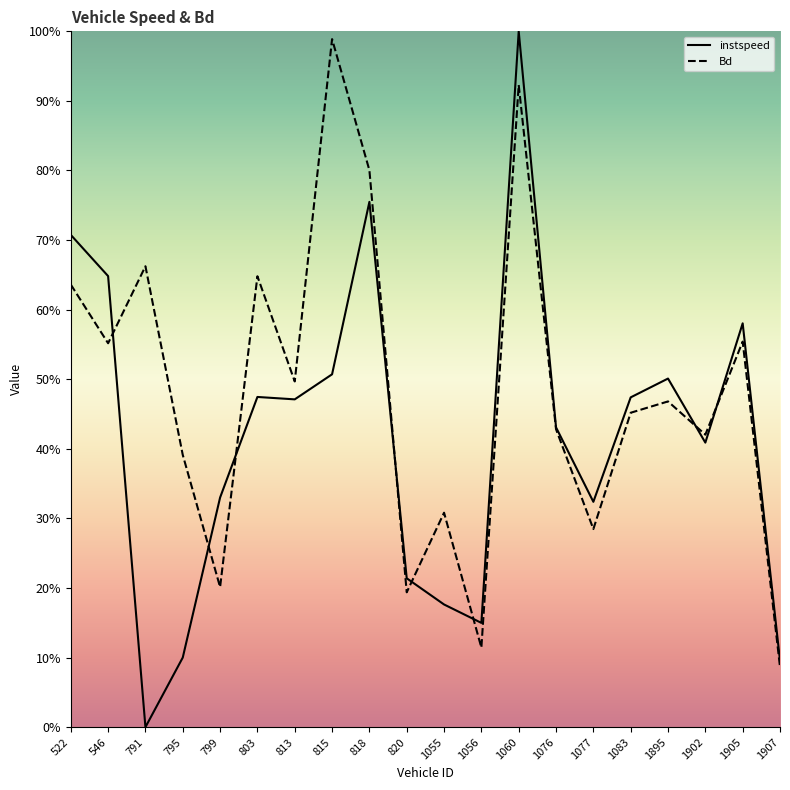

Reading right to left, transcribe all the data shown in this chart.

instspeed: 0.1	0.6	0.4	0.5	0.5	0.3	0.4	1.0	0.1	0.2	0.2	0.8	0.5	0.5	0.5	0.3	0.1	0.0	0.6	0.7
Bd: 0.1	0.6	0.4	0.5	0.5	0.3	0.4	0.9	0.1	0.3	0.2	0.8	1.0	0.5	0.6	0.2	0.4	0.7	0.6	0.6